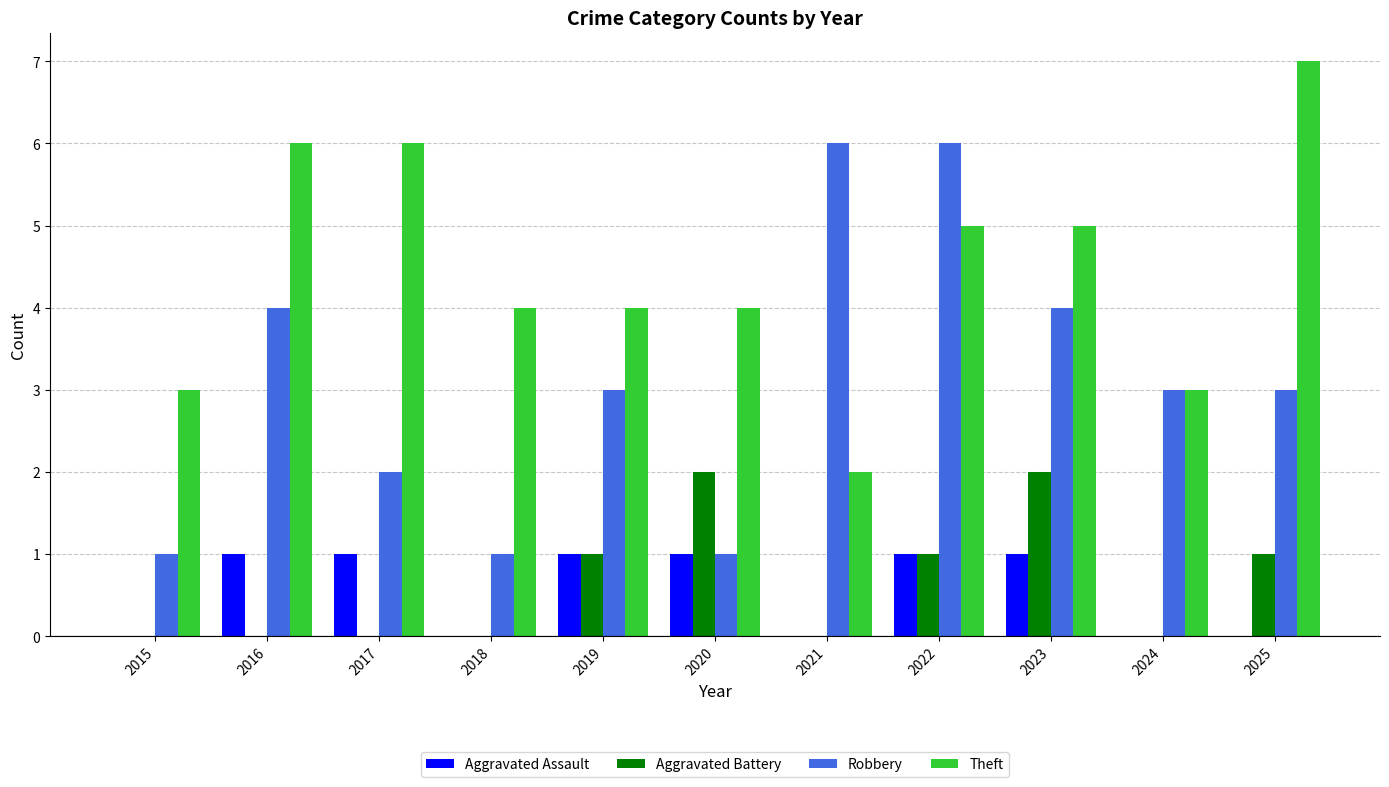

Reading right to left, list all the values displayed in this chart.

Aggravated Assault: 2025=0	2024=0	2023=1	2022=1	2021=0	2020=1	2019=1	2018=0	2017=1	2016=1	2015=0
Aggravated Battery: 2025=1	2024=0	2023=2	2022=1	2021=0	2020=2	2019=1	2018=0	2017=0	2016=0	2015=0
Robbery: 2025=3	2024=3	2023=4	2022=6	2021=6	2020=1	2019=3	2018=1	2017=2	2016=4	2015=1
Theft: 2025=7	2024=3	2023=5	2022=5	2021=2	2020=4	2019=4	2018=4	2017=6	2016=6	2015=3